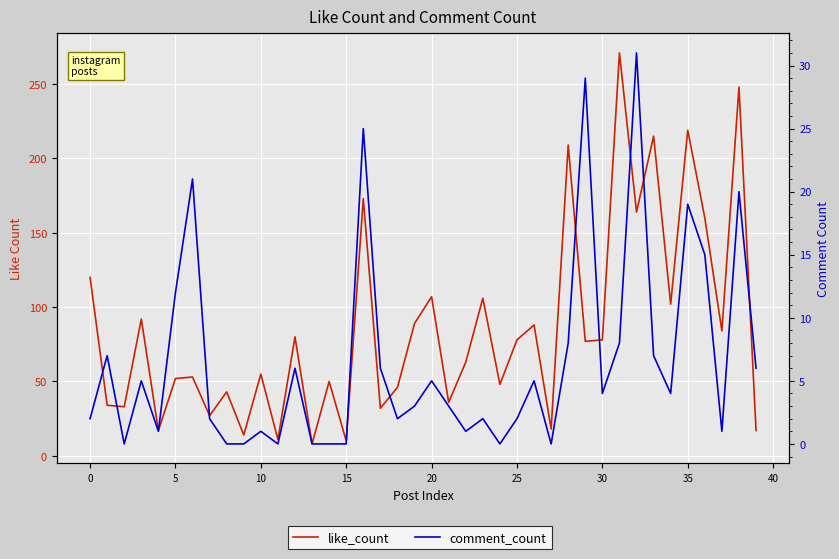

At which category is the sum across all series the highest?

31